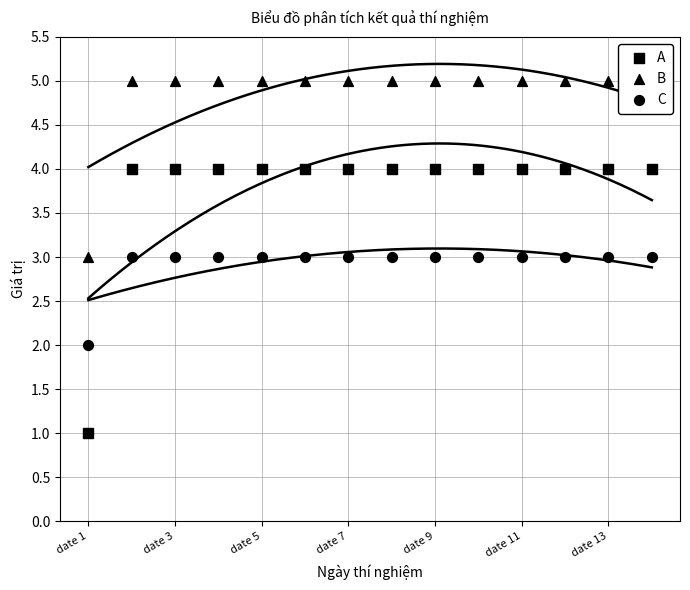

What is the total value across all series at date 9?

12